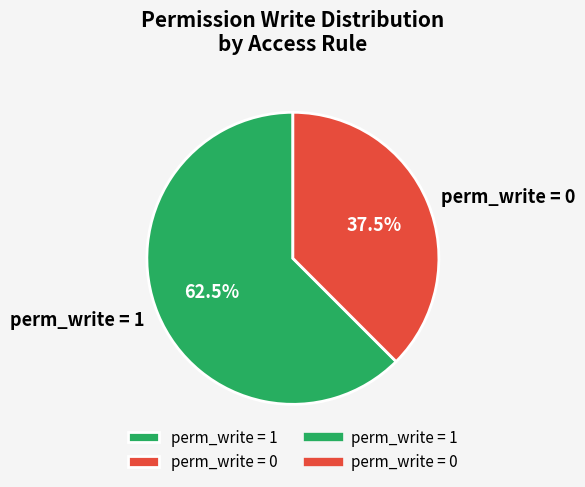

Which category has the biggest portion of the pie?

perm_write = 1